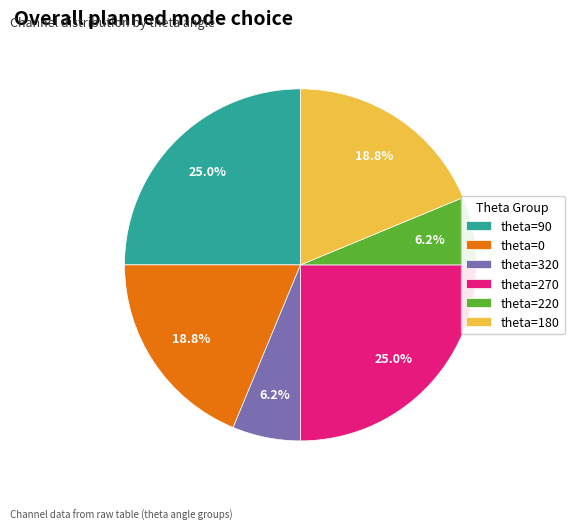

Is there any slice that represents more than half of the pie?

No